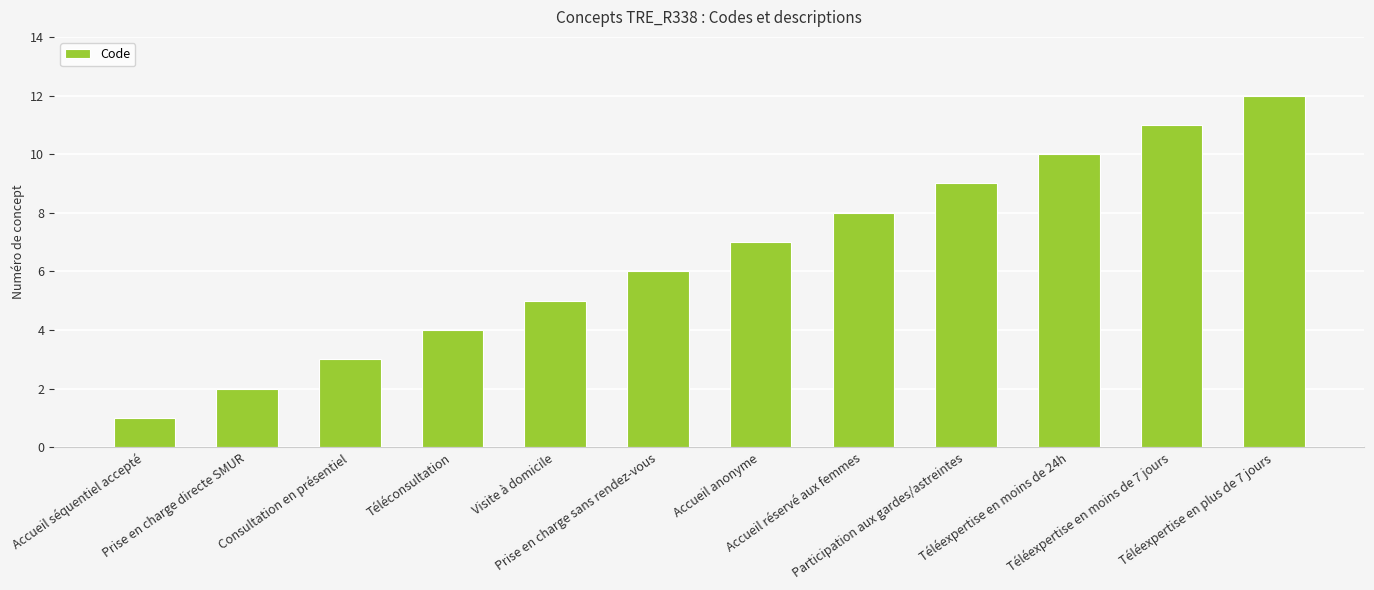

Reading left to right, what are all the values shown in this chart?

1	2	3	4	5	6	7	8	9	10	11	12